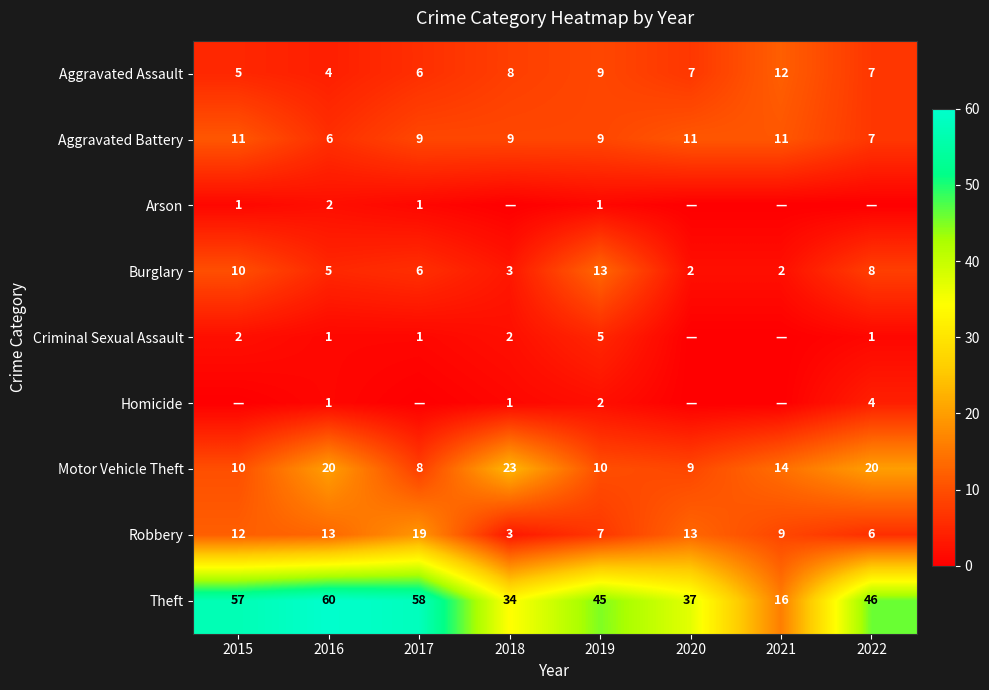

Is the value of Homicide at 2022 greater than the value of Motor Vehicle Theft at 2016?

No